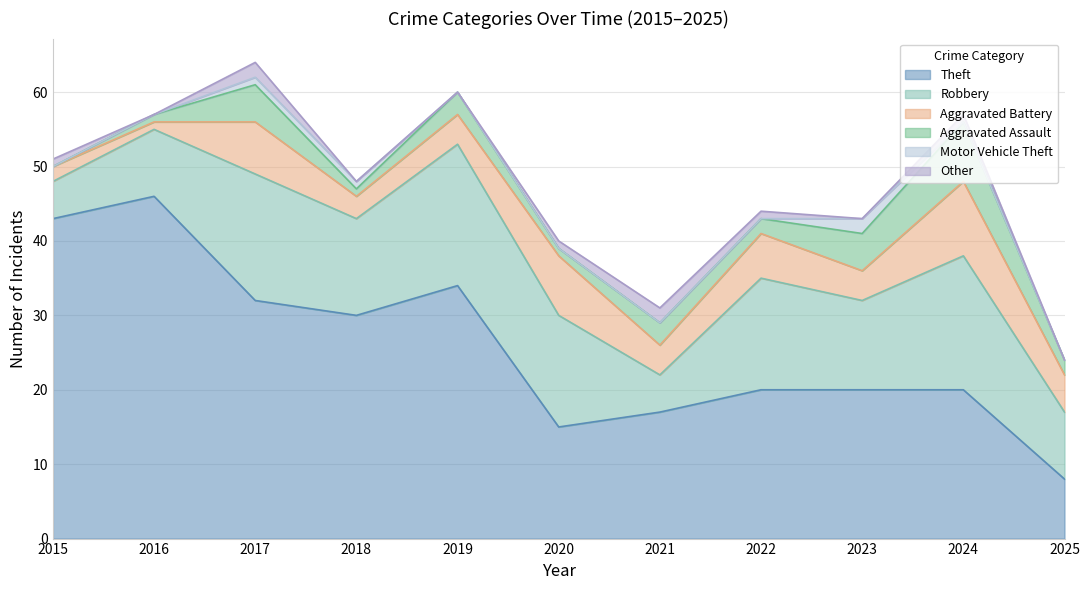

What is the difference between the Aggravated Assault values at 2023 and 2025?

3